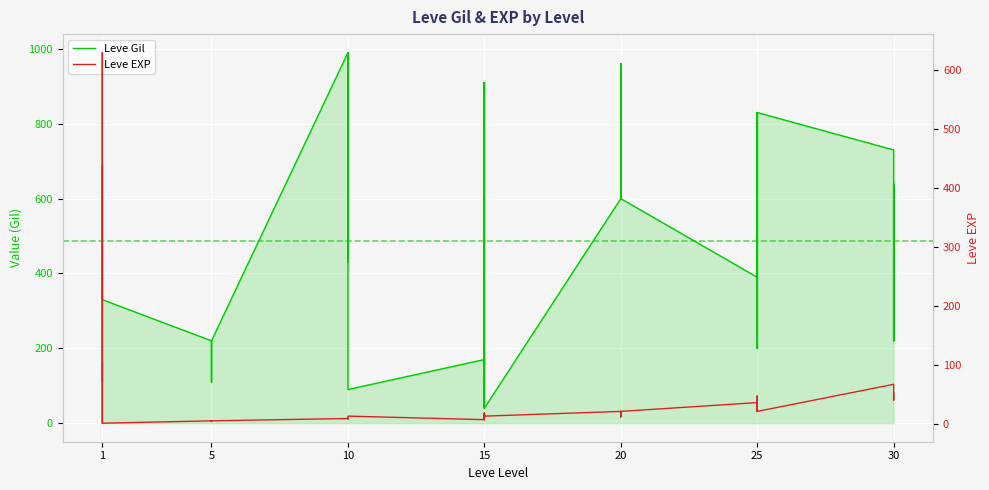

The value of Leve EXP at 15 is 4. True or false?

False